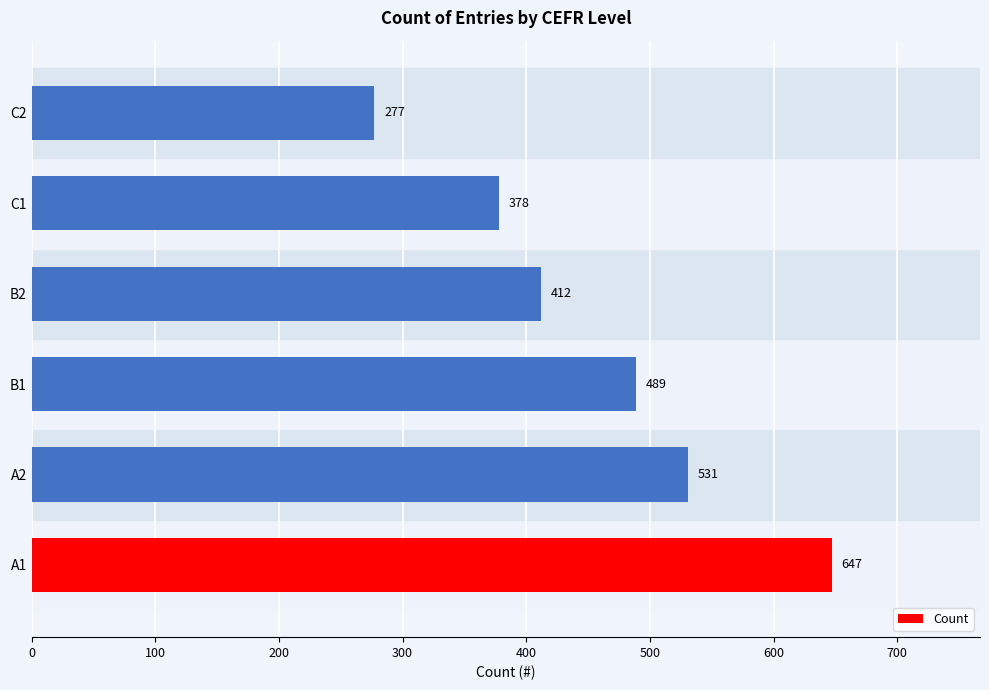

How many values are below 489?

3